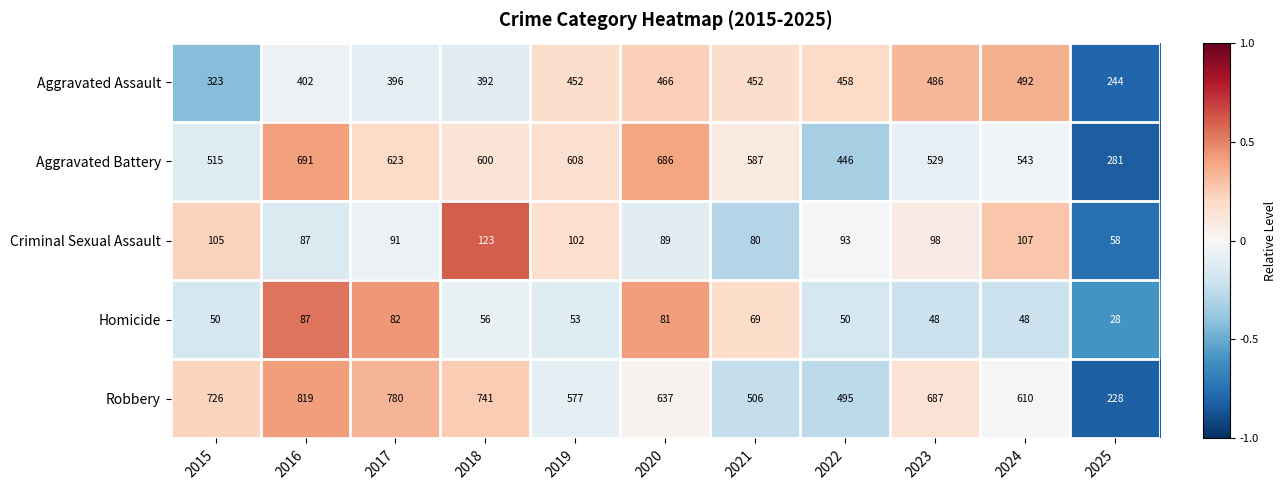

At 2023, list the series in order from largest to smallest.

Robbery, Aggravated Battery, Aggravated Assault, Criminal Sexual Assault, Homicide